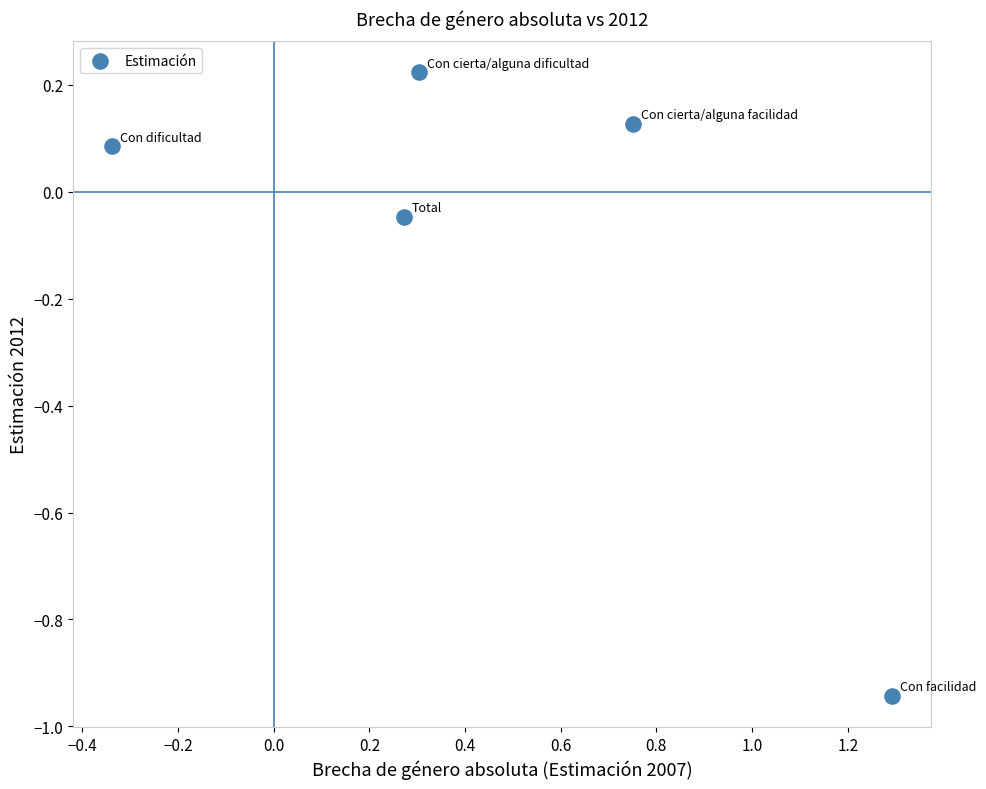

What is the average X value?

0.5